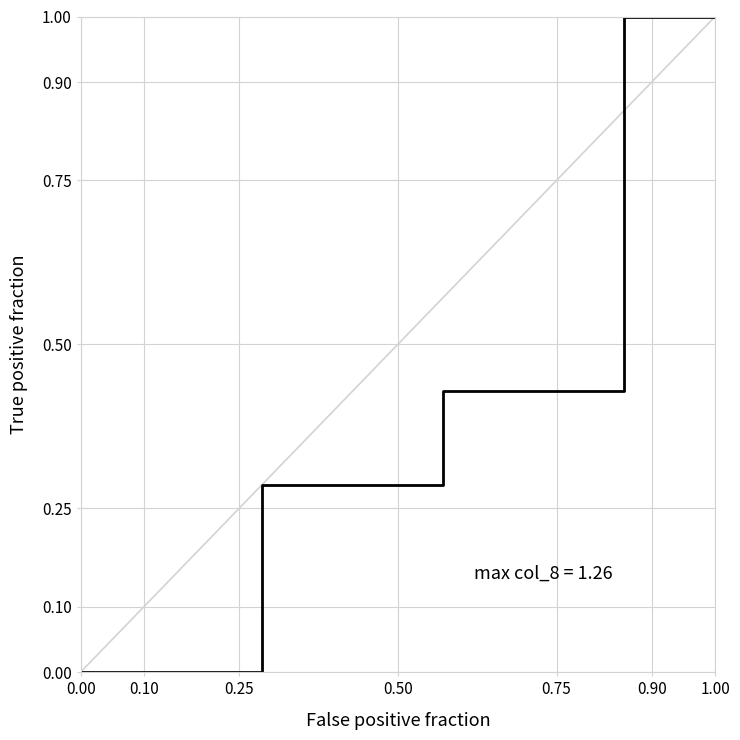

What is the label of the 7th point from the left?

1.00